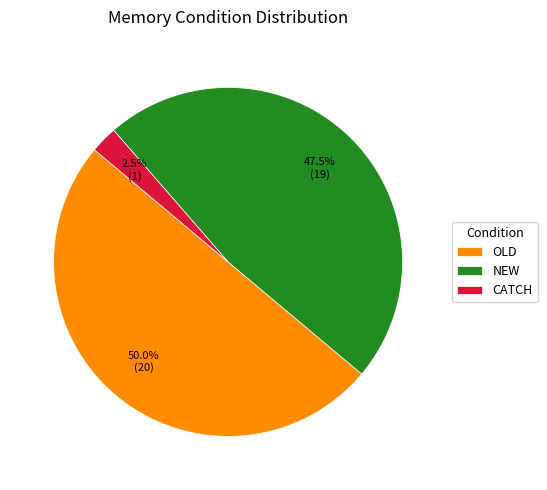

Is NEW the majority of the pie?

No